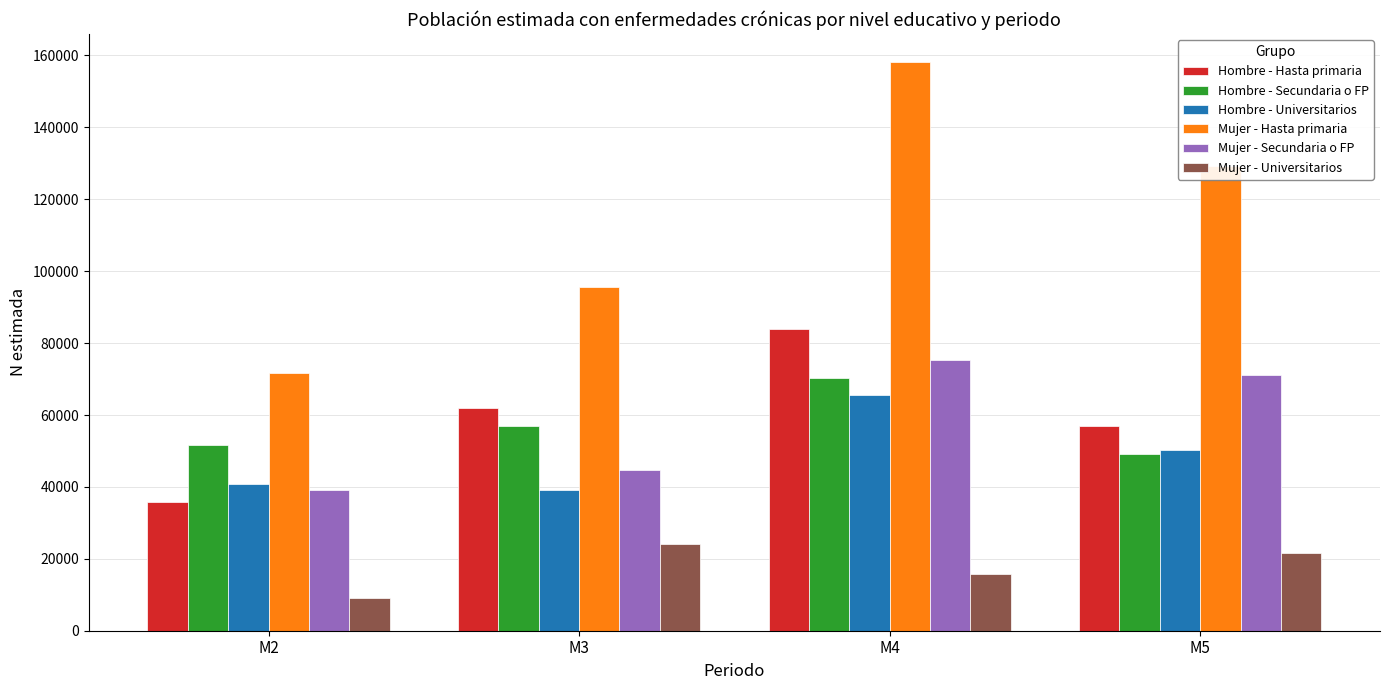

What is the value of the Hombre - Hasta primaria bar at the 4th from the left?

56951